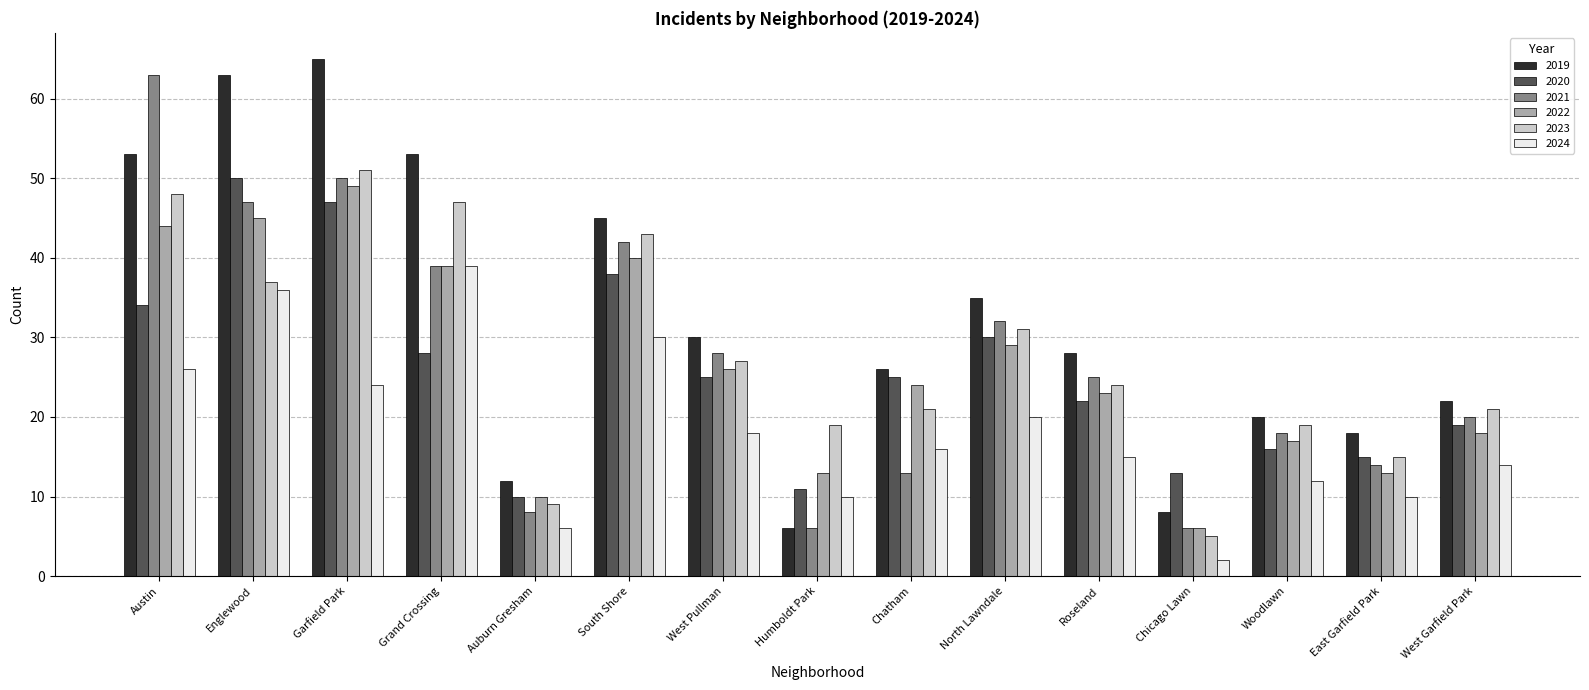

At which category is the sum across all series the highest?

Garfield Park